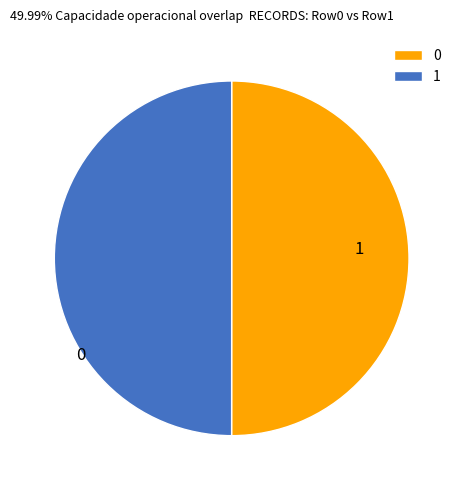

How many slices are in this pie chart?

2